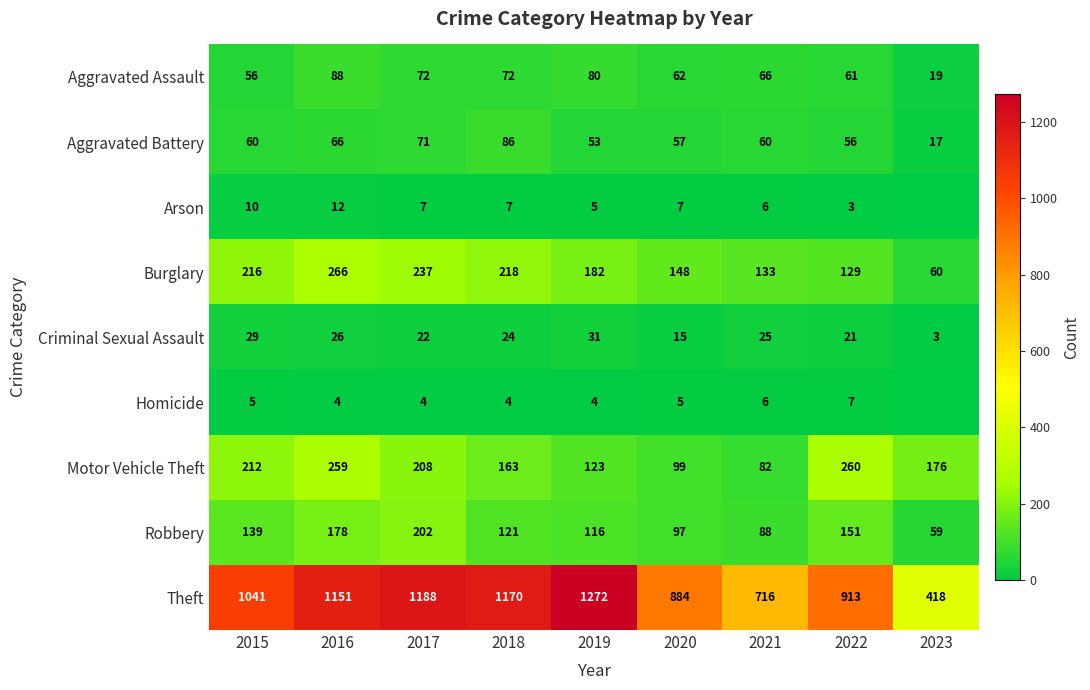

Which label corresponds to the largest value in the chart?

2019